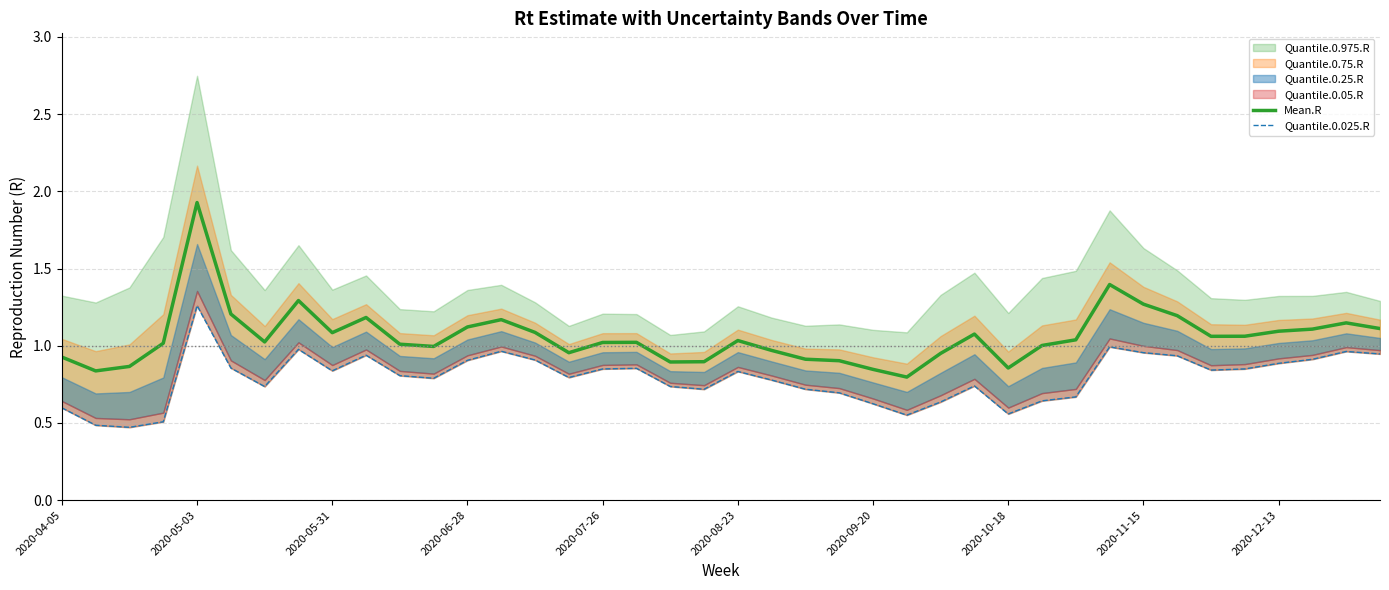

What is the highest value of the Quantile.0.025.R series?

1.3